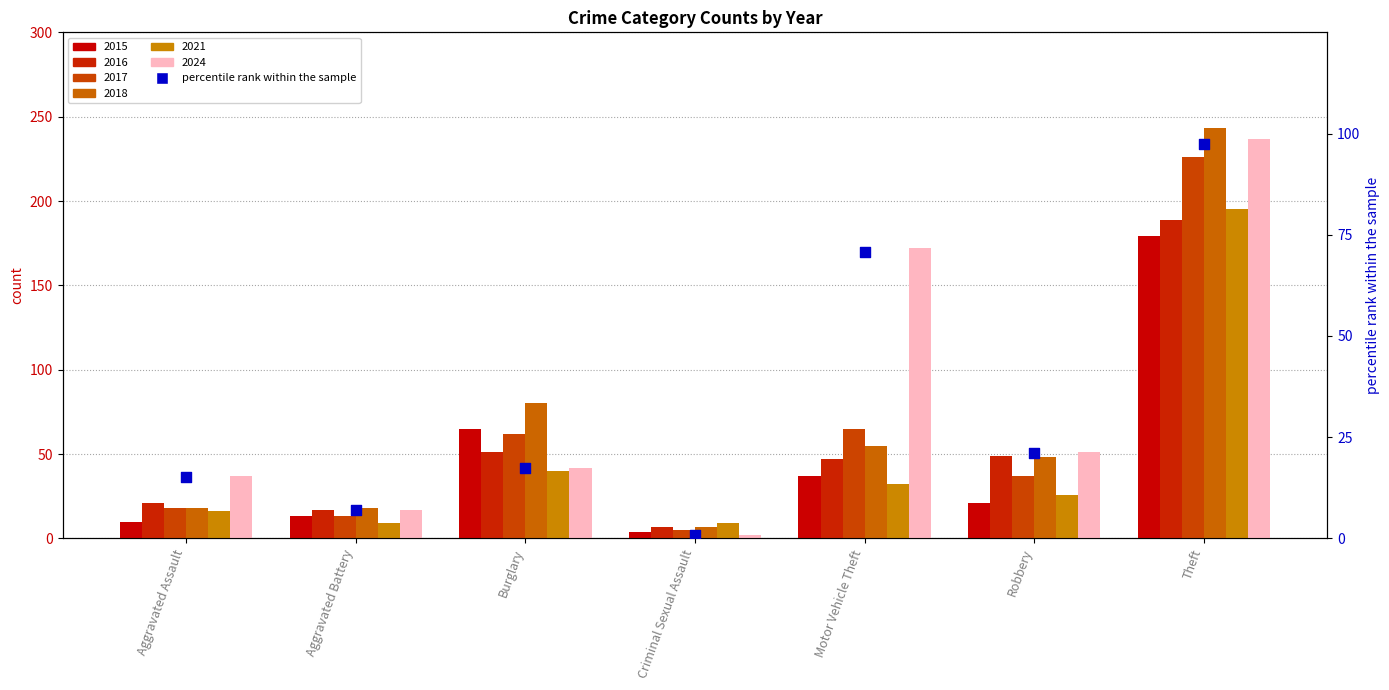

Which series contains the highest Y value?

2018